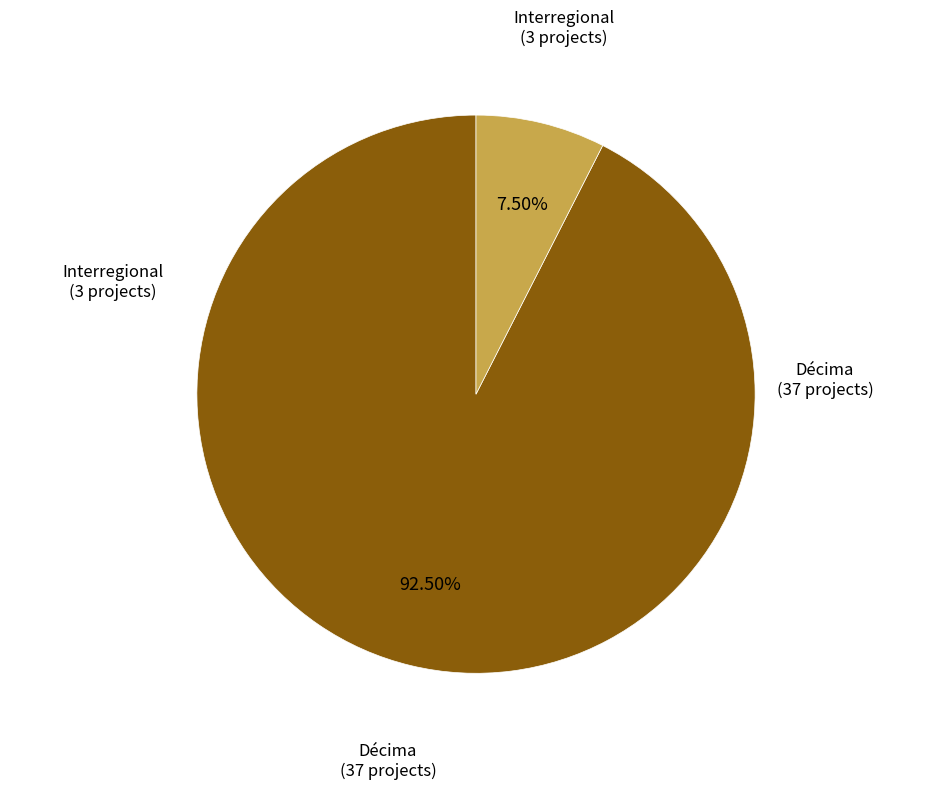

Is there a majority slice in this chart?

Yes